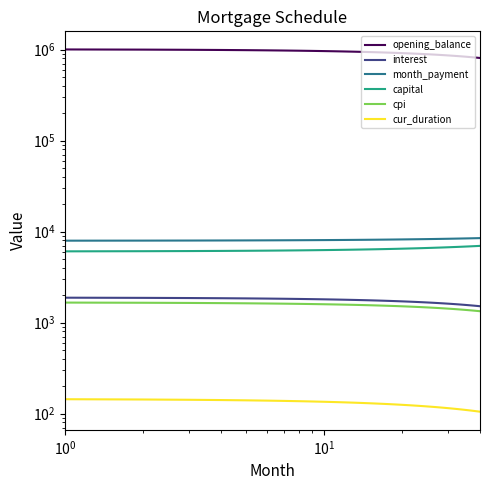

What is the greatest value displayed?

1001666.7